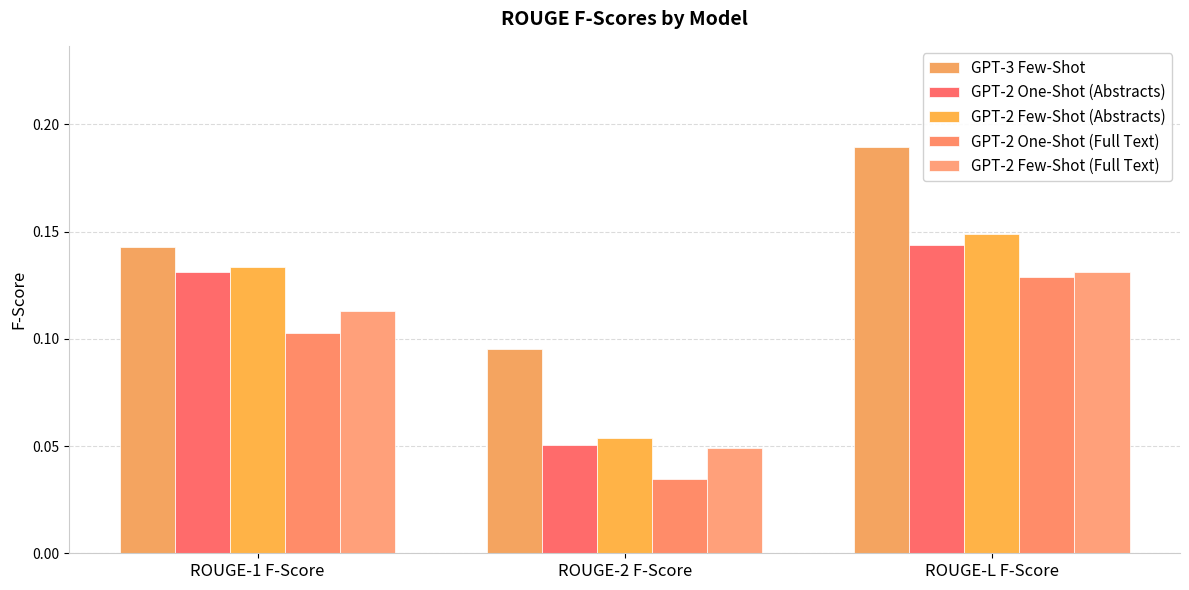

List the labels in order of GPT-2 One-Shot (Abstracts) value, largest first.

ROUGE-L F-Score, ROUGE-1 F-Score, ROUGE-2 F-Score